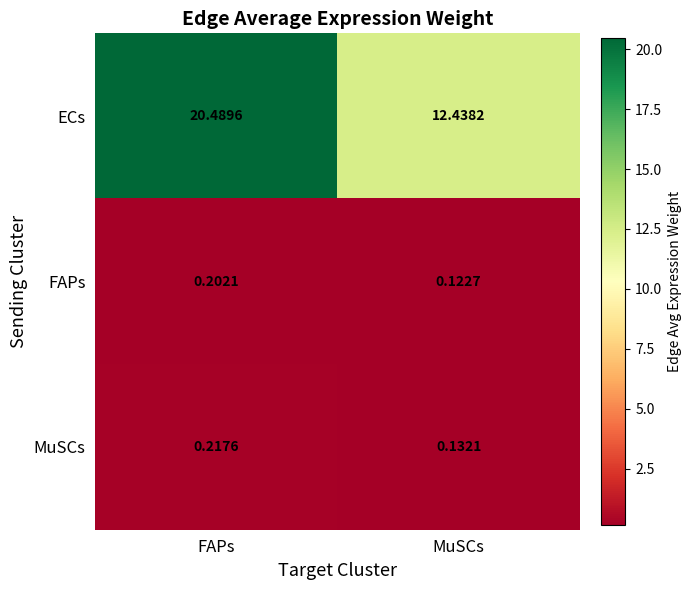

Which category has the highest value in the ECs series?

FAPs